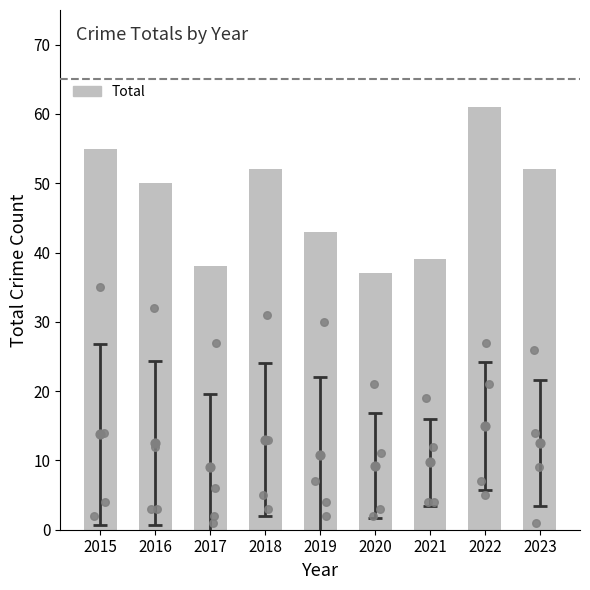

What is the ratio of the value at 2018 to the value at 2019?

1.2